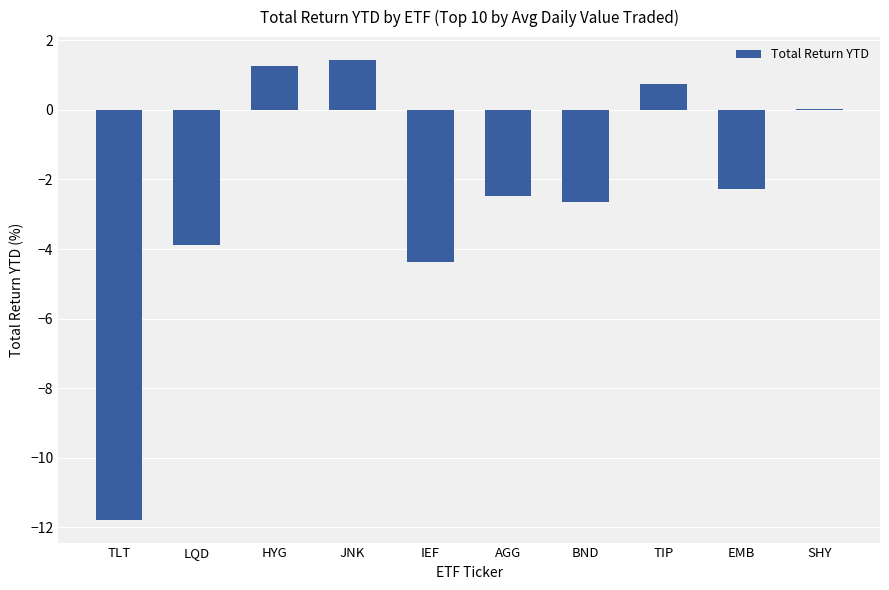

The chart shows a value of 0.7 at TIP. True or false?

True